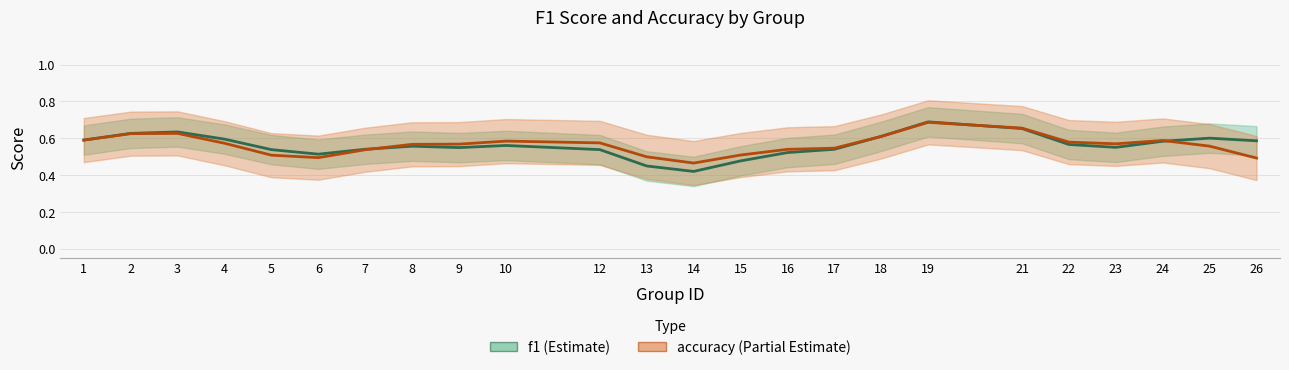

Rank the categories by accuracy value from lowest to highest.

14, 26, 6, 13, 5, 15, 7, 16, 17, 25, 8, 9, 23, 4, 12, 22, 10, 24, 1, 18, 2, 3, 21, 19